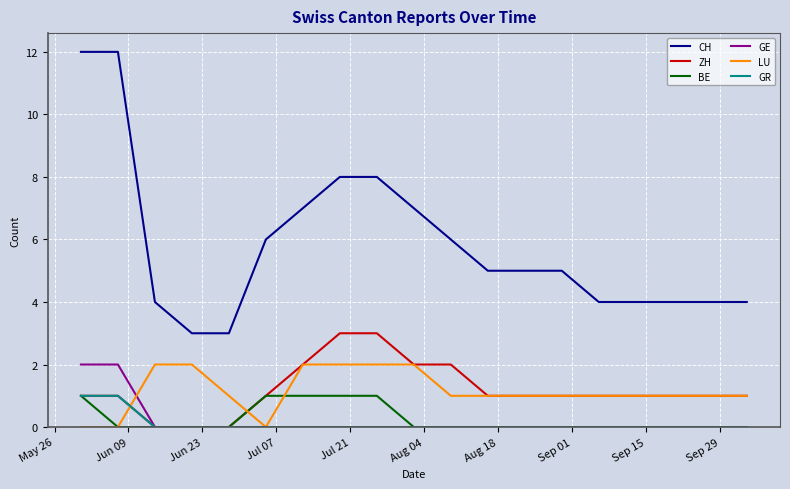

Which series has the largest range (max minus min)?

CH